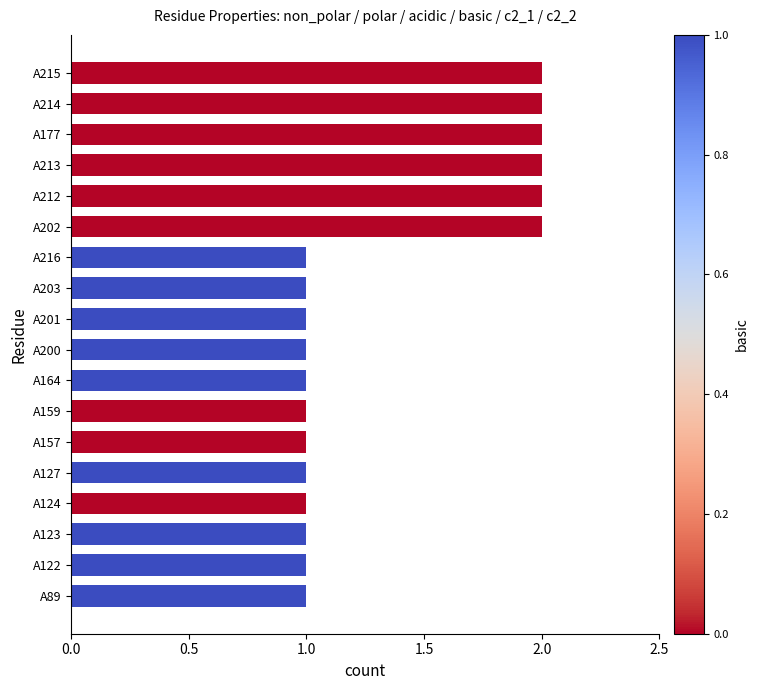

The value at A215 is 3. True or false?

False